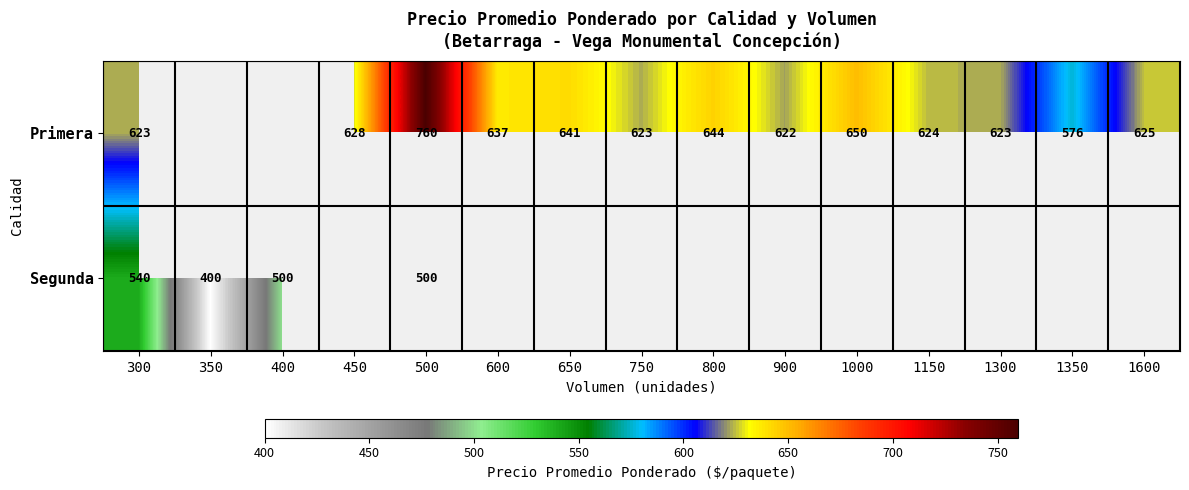

Is it true that Primera equals 760 at 500?

True